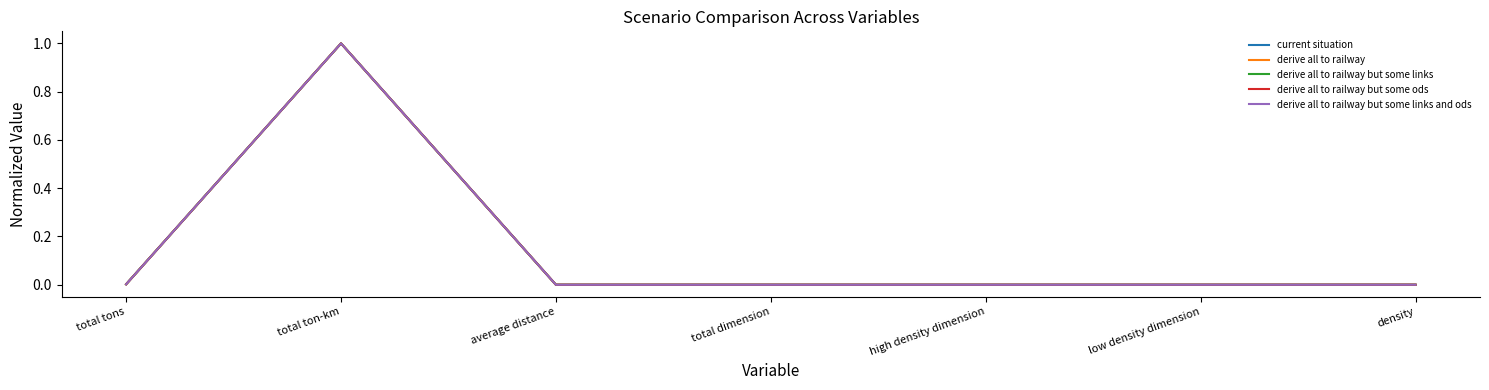

Is it true that derive all to railway but some ods equals 0.0 at high density dimension?

True